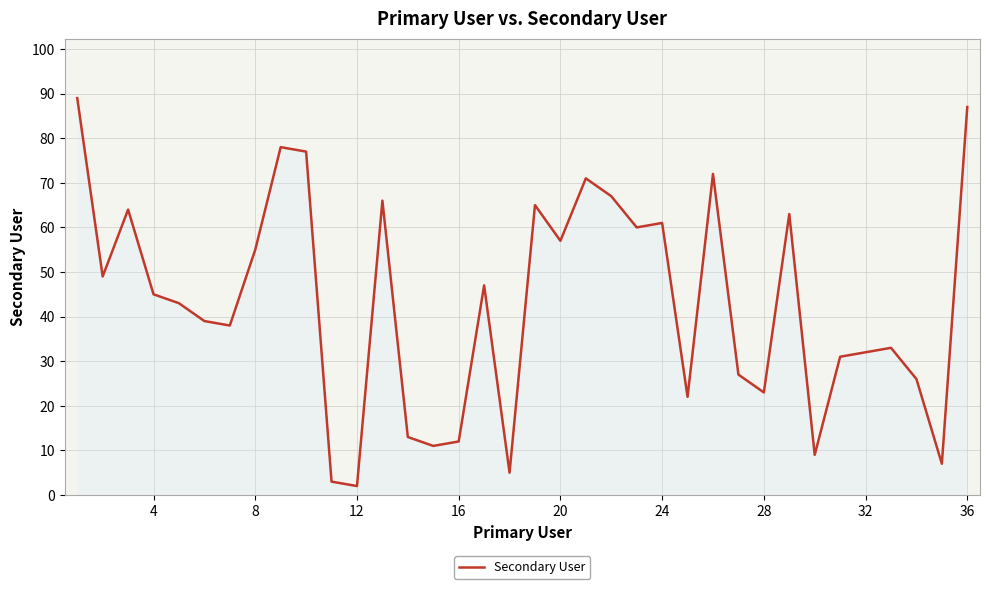

What is the greatest value displayed?

89